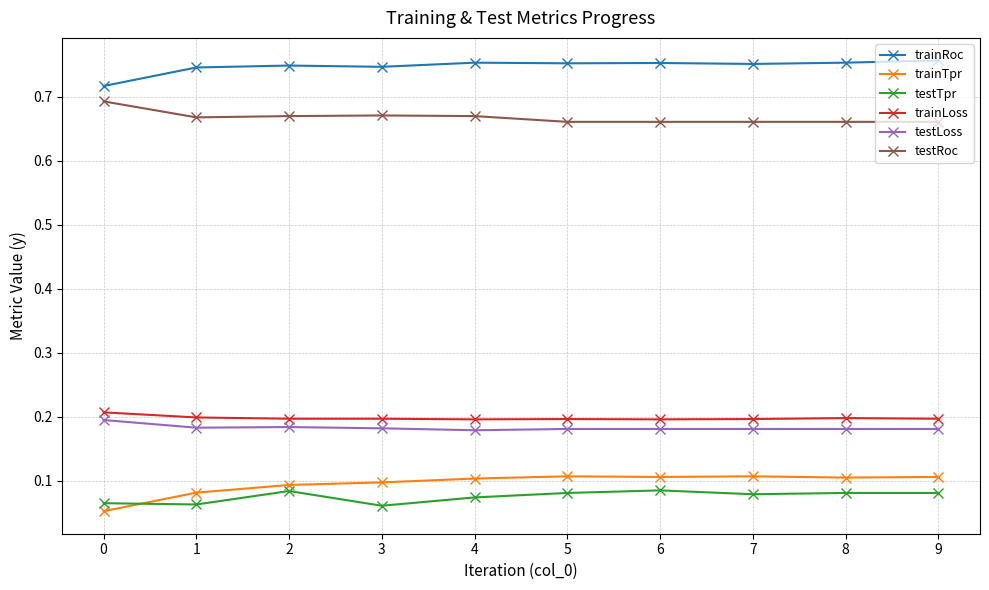

Is this an area chart (filled region under the line)?

No